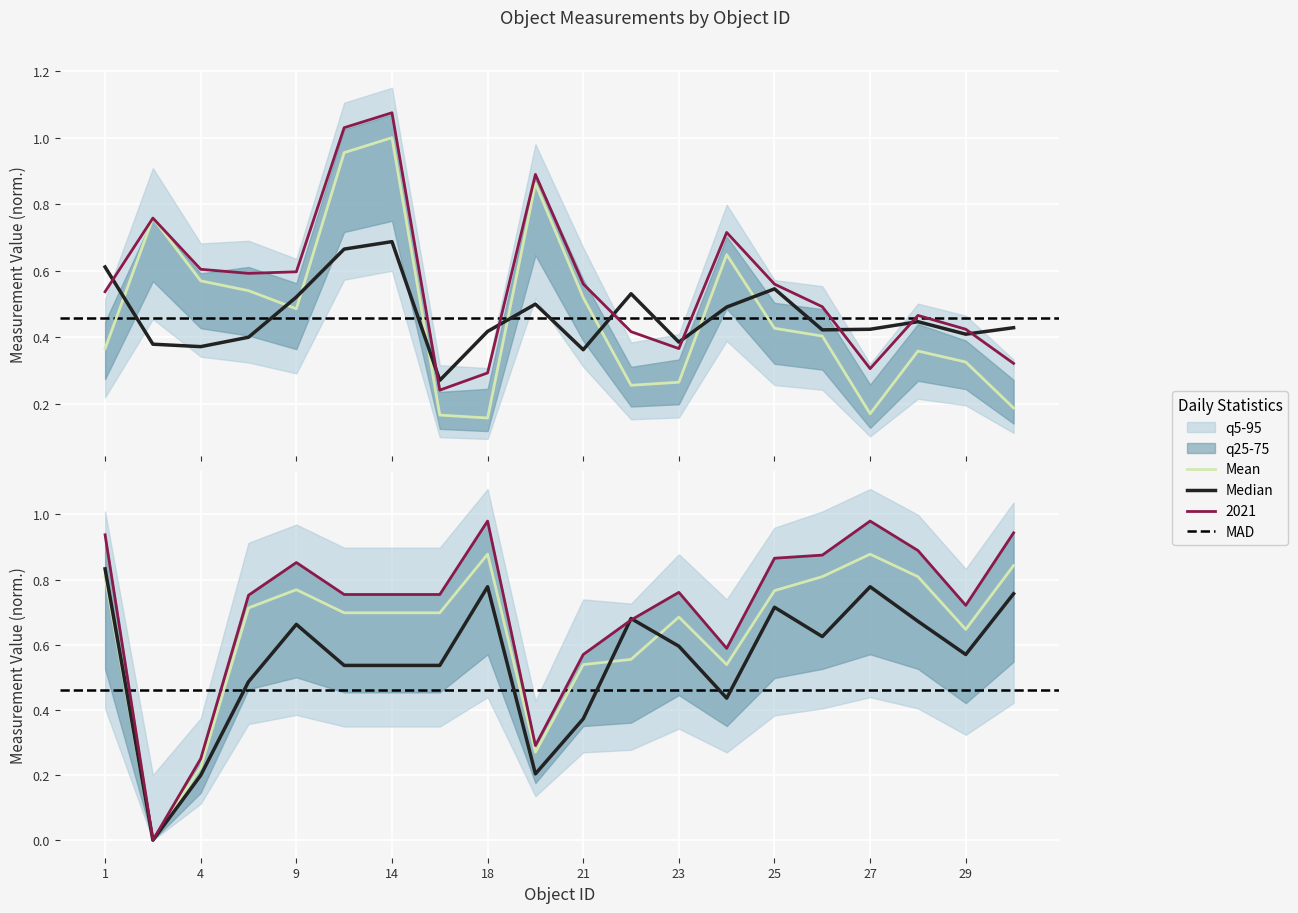

What is the sum of the Object Velocity values at 9 and 1?

0.9